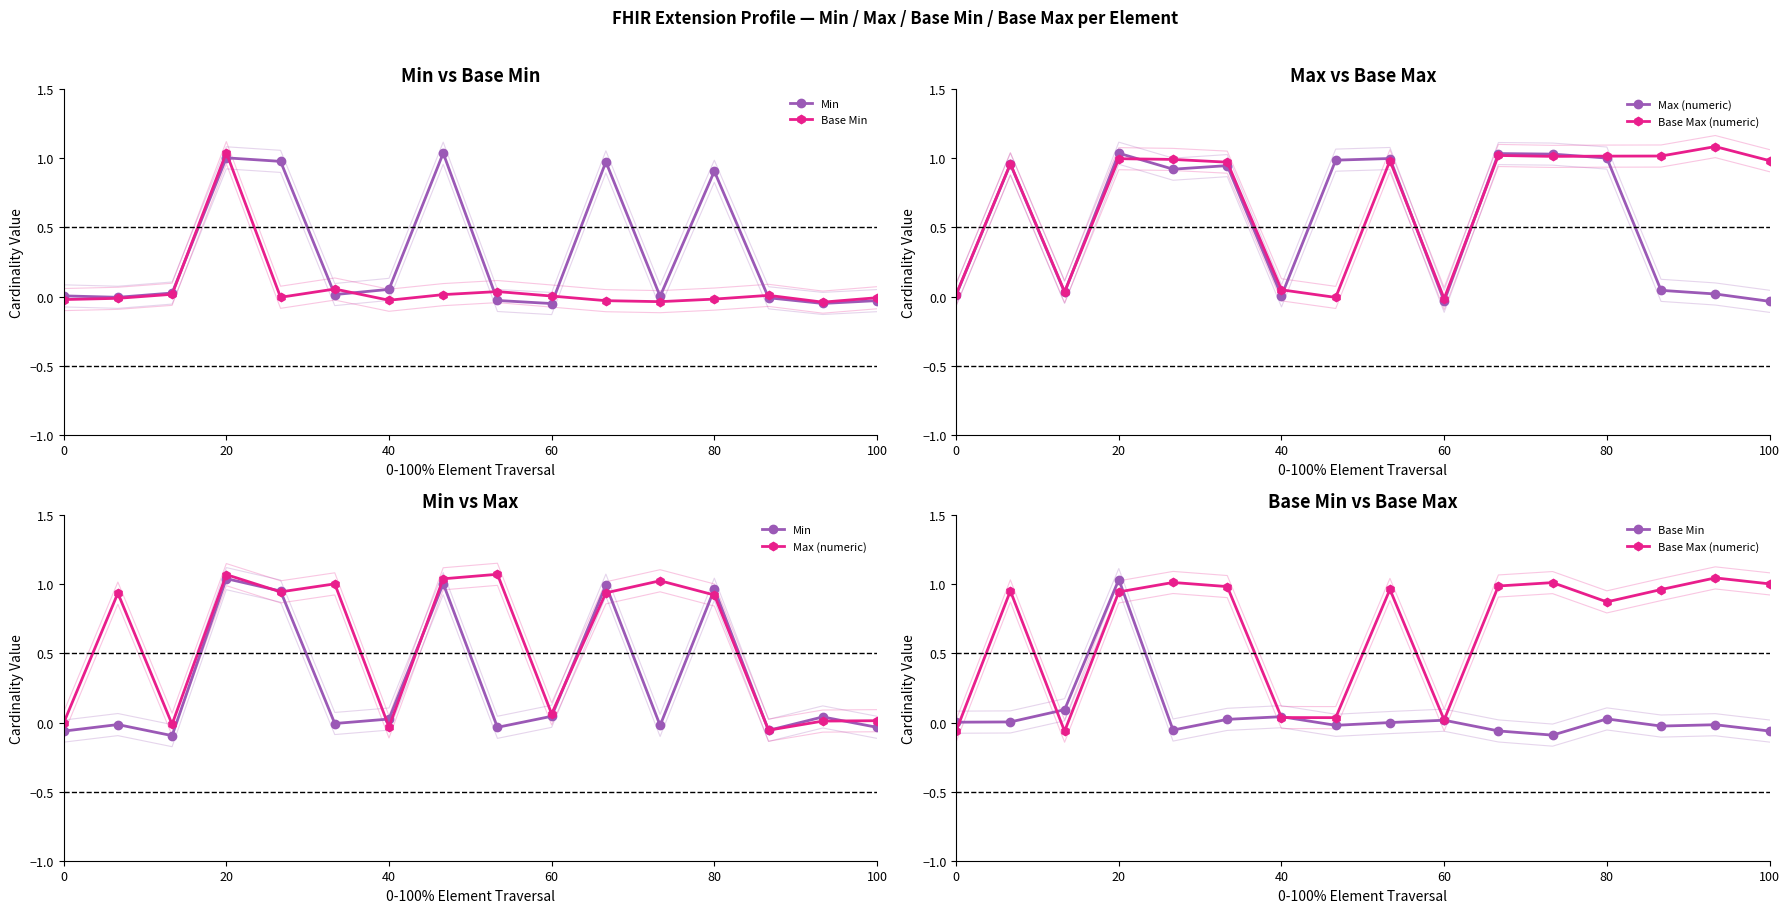

How many lines are shown in the chart?

4